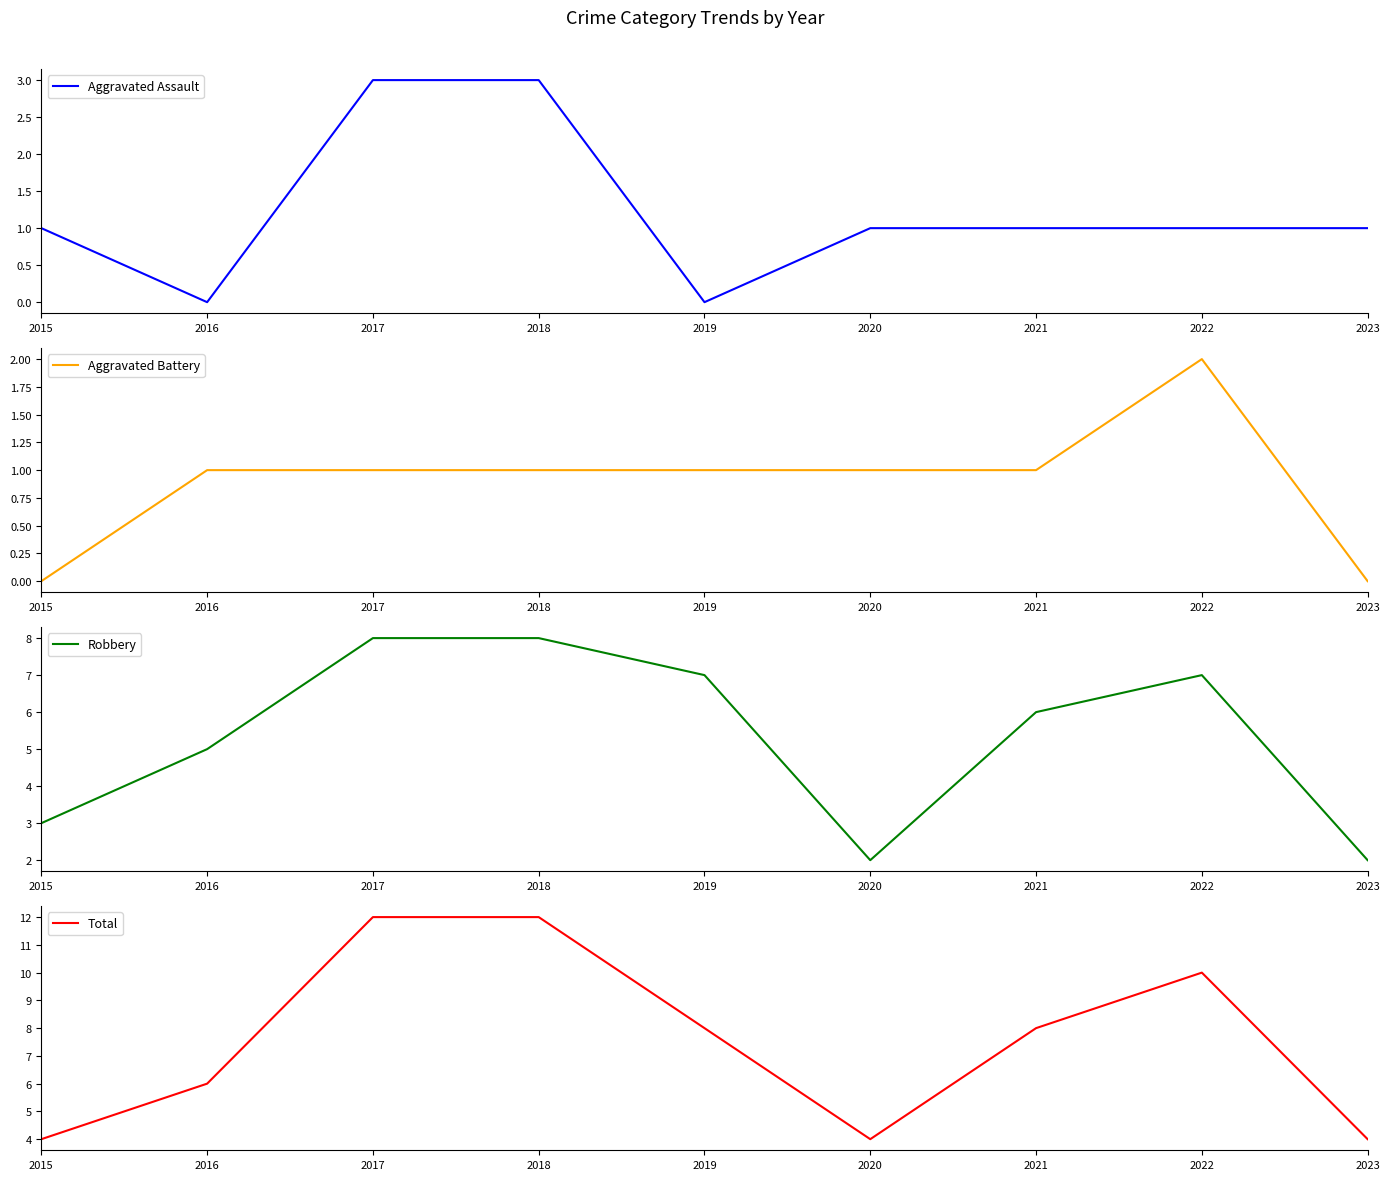

How many lines are shown in the chart?

4